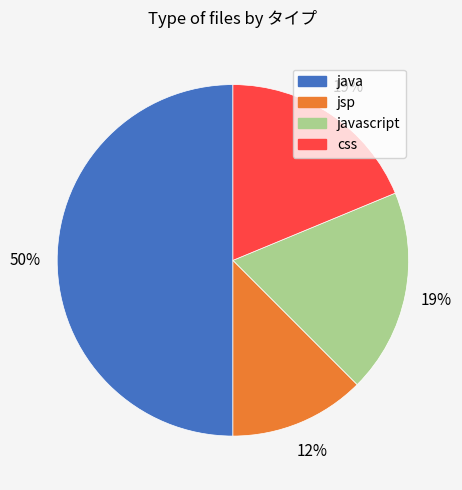

To the nearest percent, what is the average slice percentage?

25%